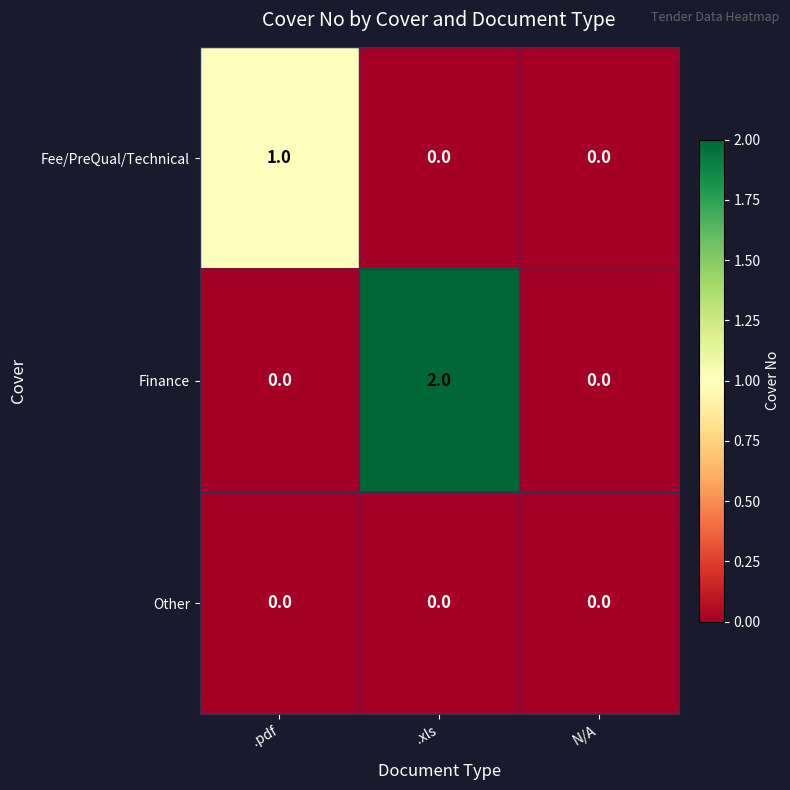

At which category does the chart reach its peak across all series?

.xls